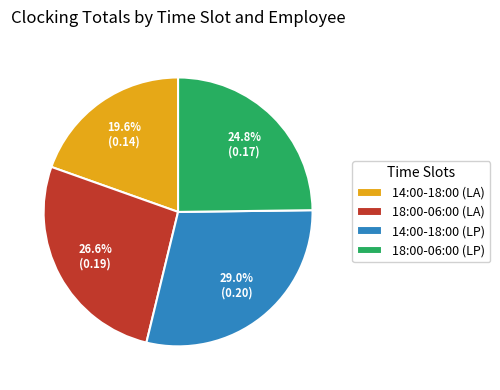

The 14:00-18:00 (LP) slice represents 29% of the pie. True or false?

True